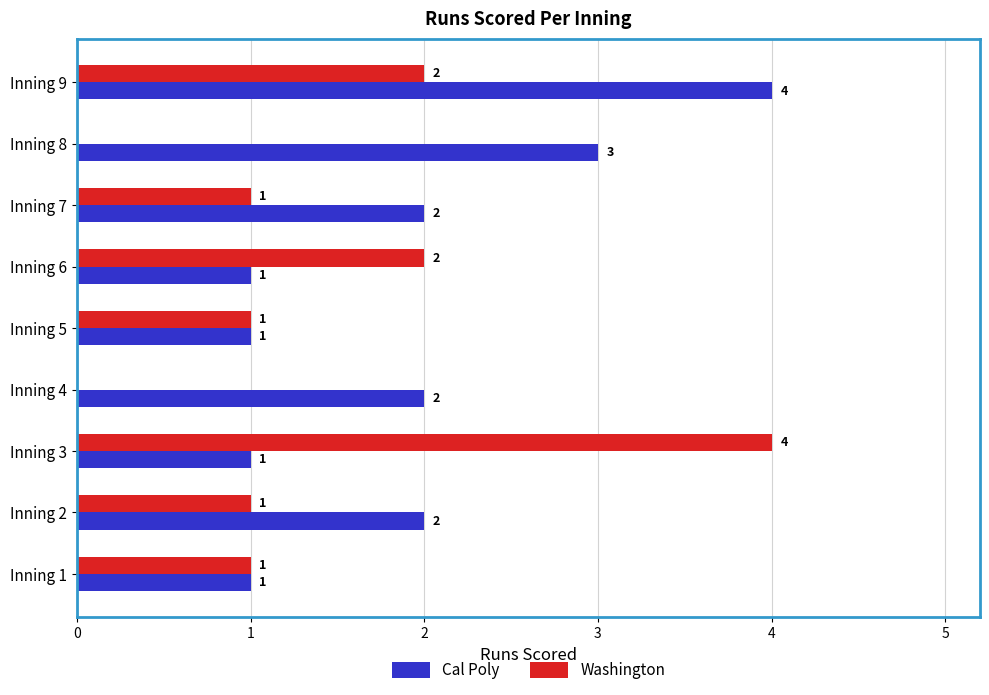

What is the maximum value shown in the chart?

4